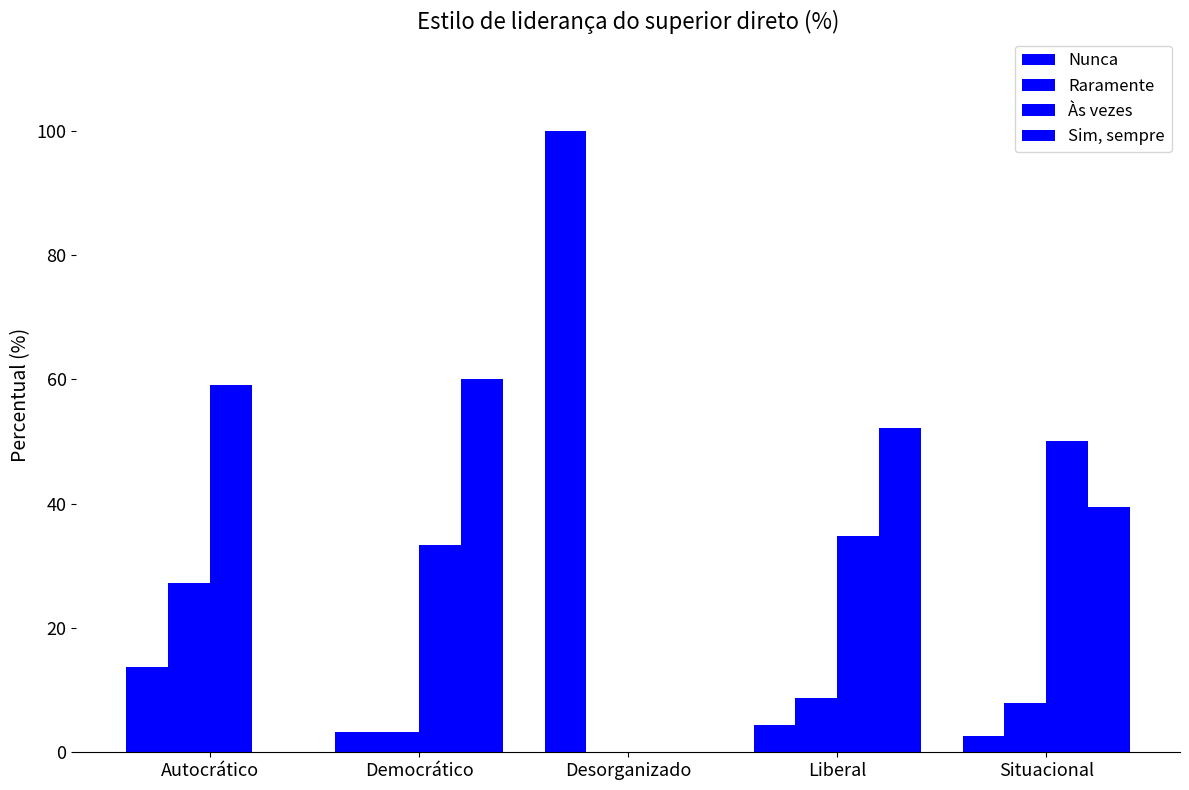

How many groups of bars are there?

5